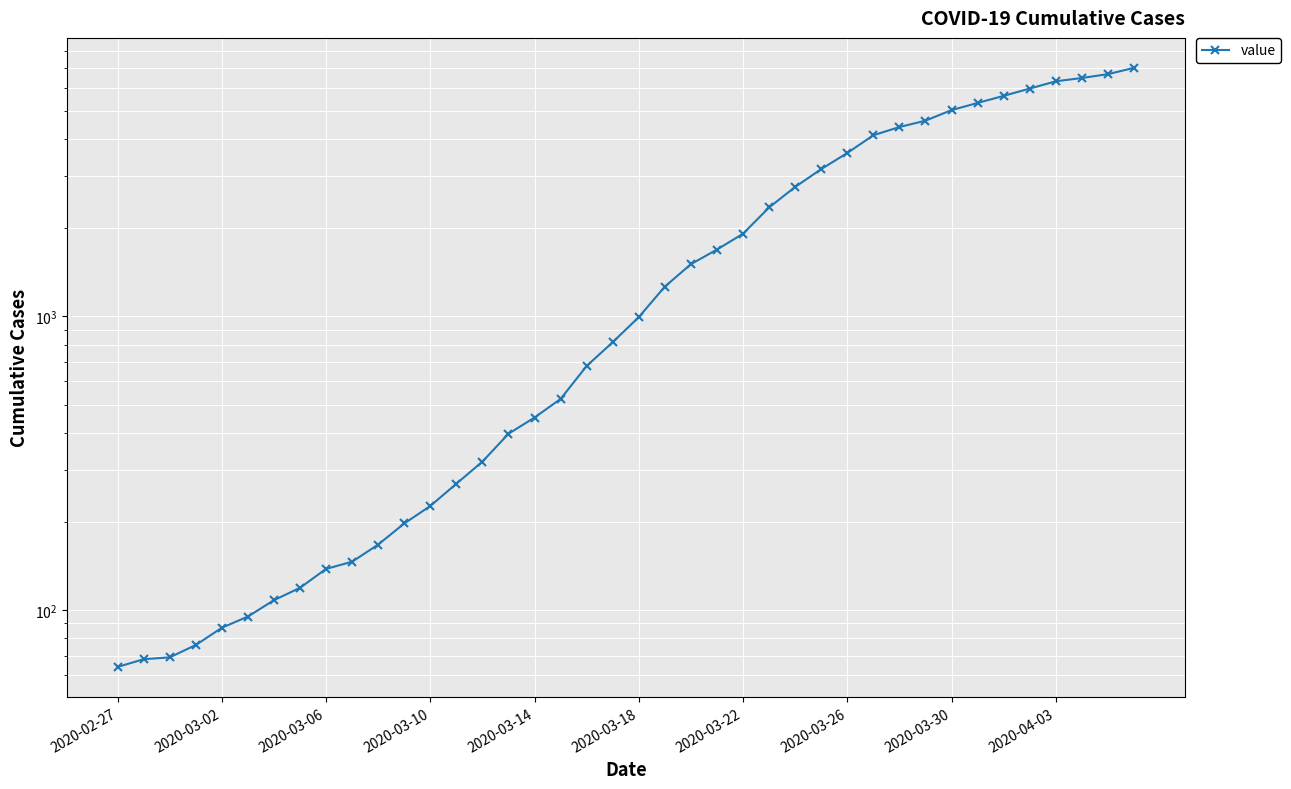

What is the difference between the values at 33 and 2020-03-06?

5250